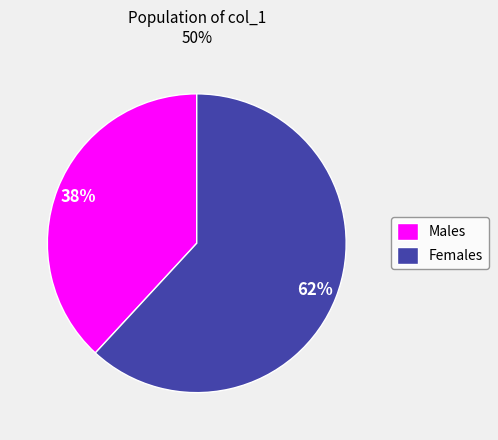

Rank the categories by value from lowest to highest.

Males, Females